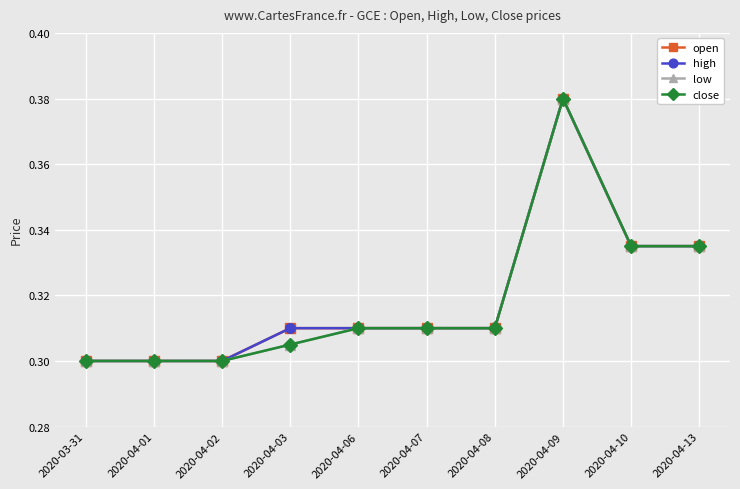

What is the label of the 4th point from the left?

2020-04-03